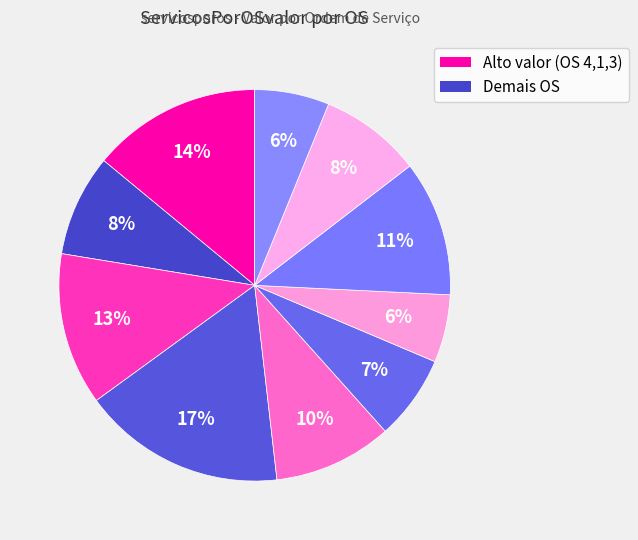

How many slices are in this pie chart?

10